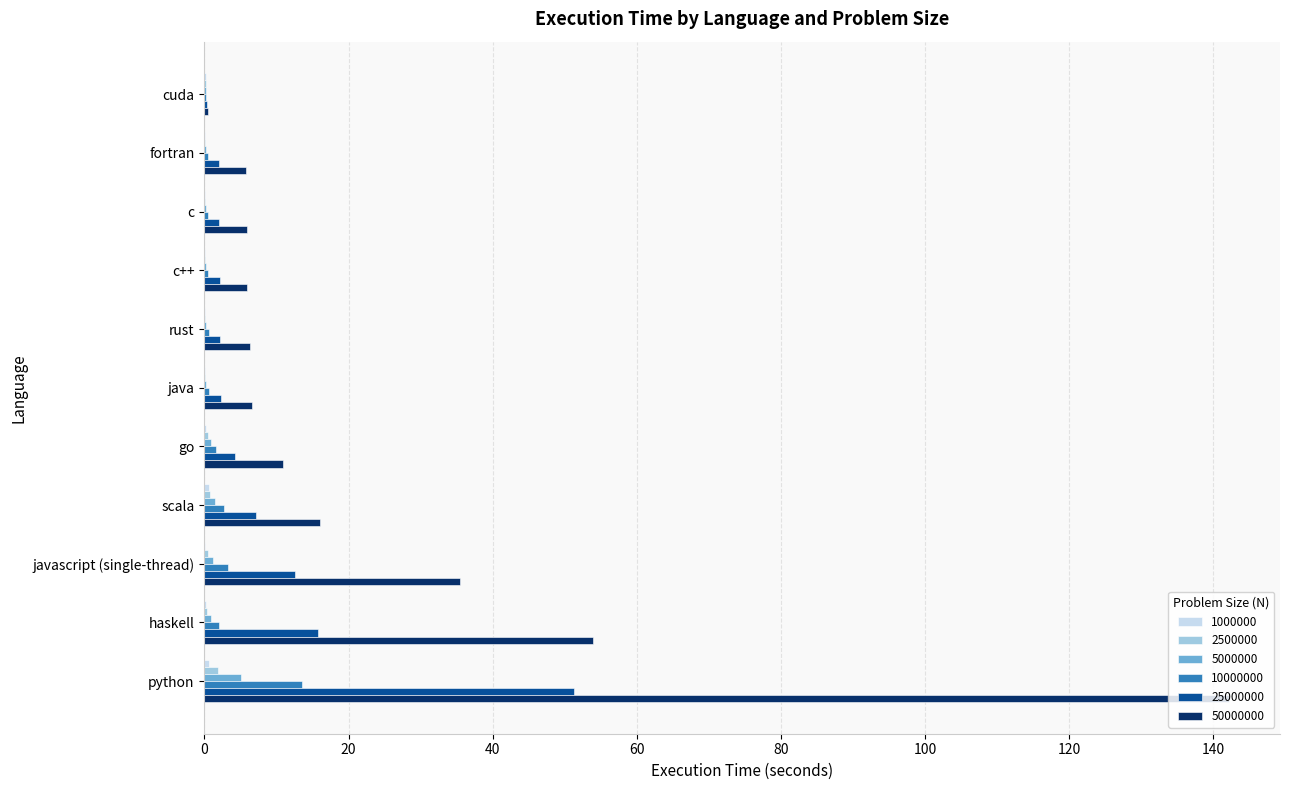

Where is 25000000 nearest to the value 25?

haskell